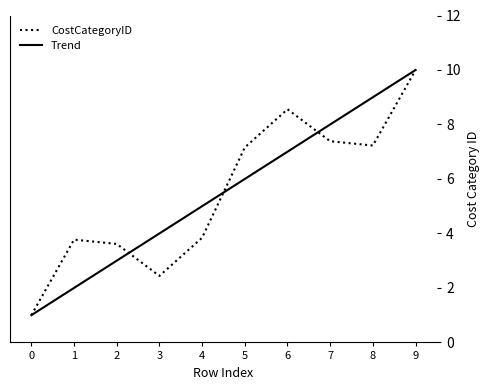

What are all the series names shown in the legend?

CostCategoryID, Trend